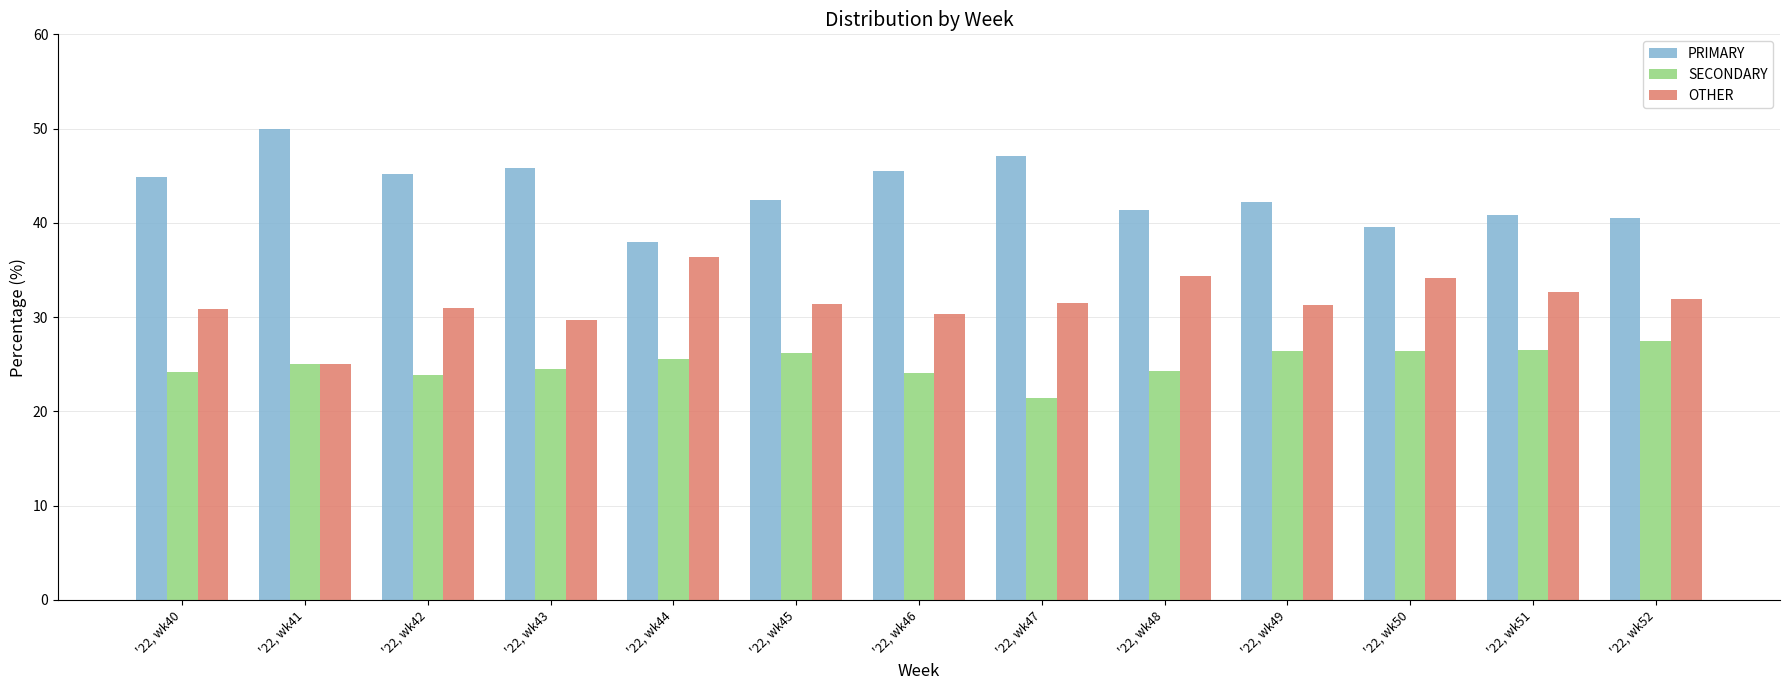

What is the highest value of the SECONDARY series?

27.5